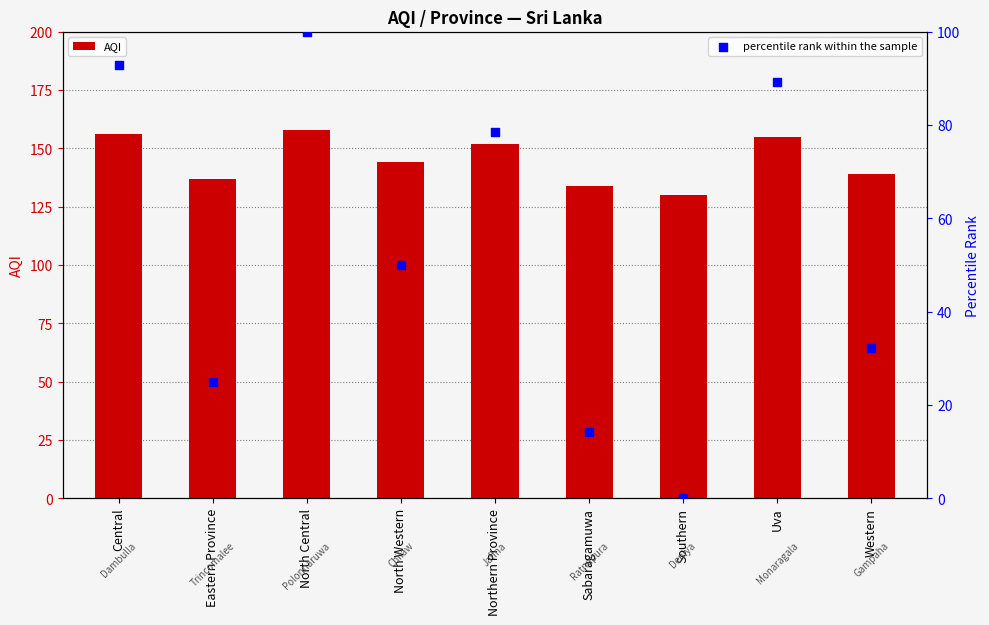

Is the value of AQI at Northern Province greater than the value of percentile rank within the sample at Sabaragamuwa?

Yes